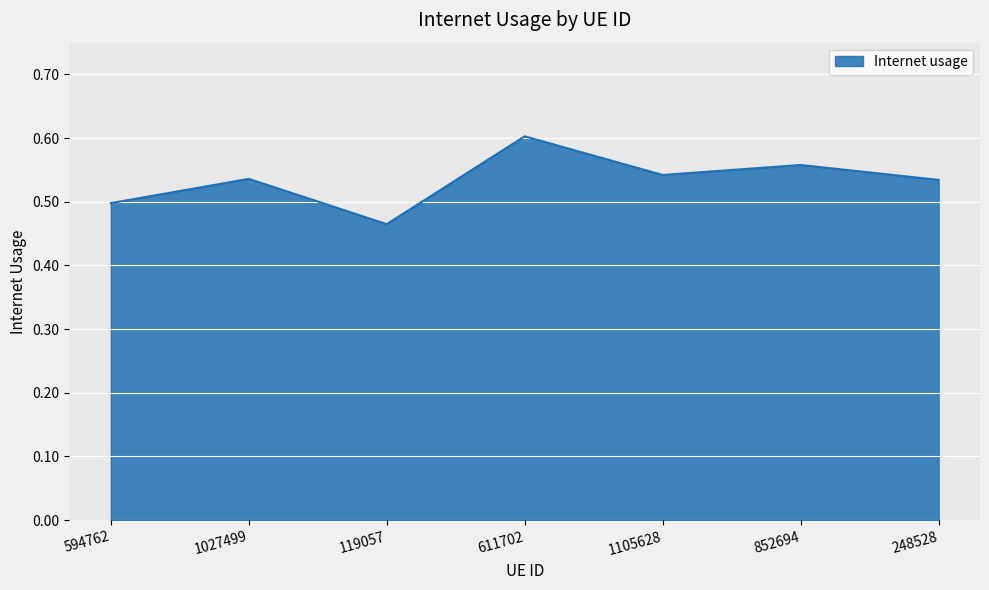

The value at 594762 is 0.5. True or false?

True